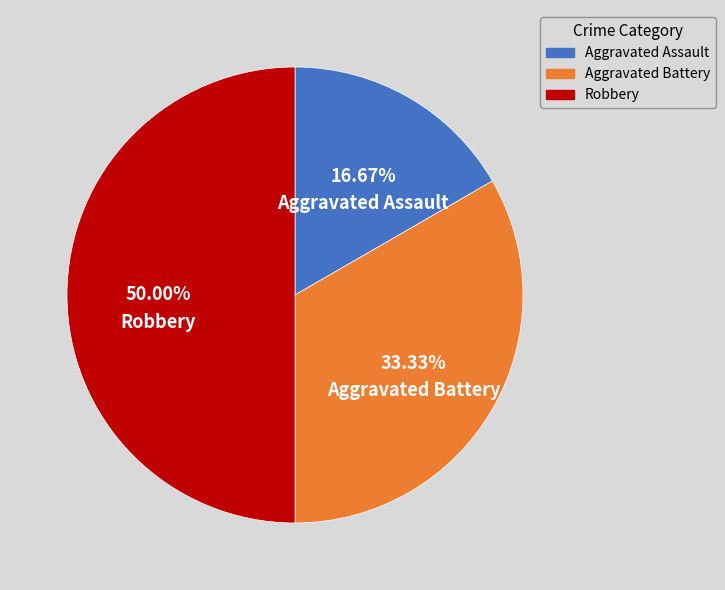

Between Robbery and Aggravated Assault, which is larger?

Robbery